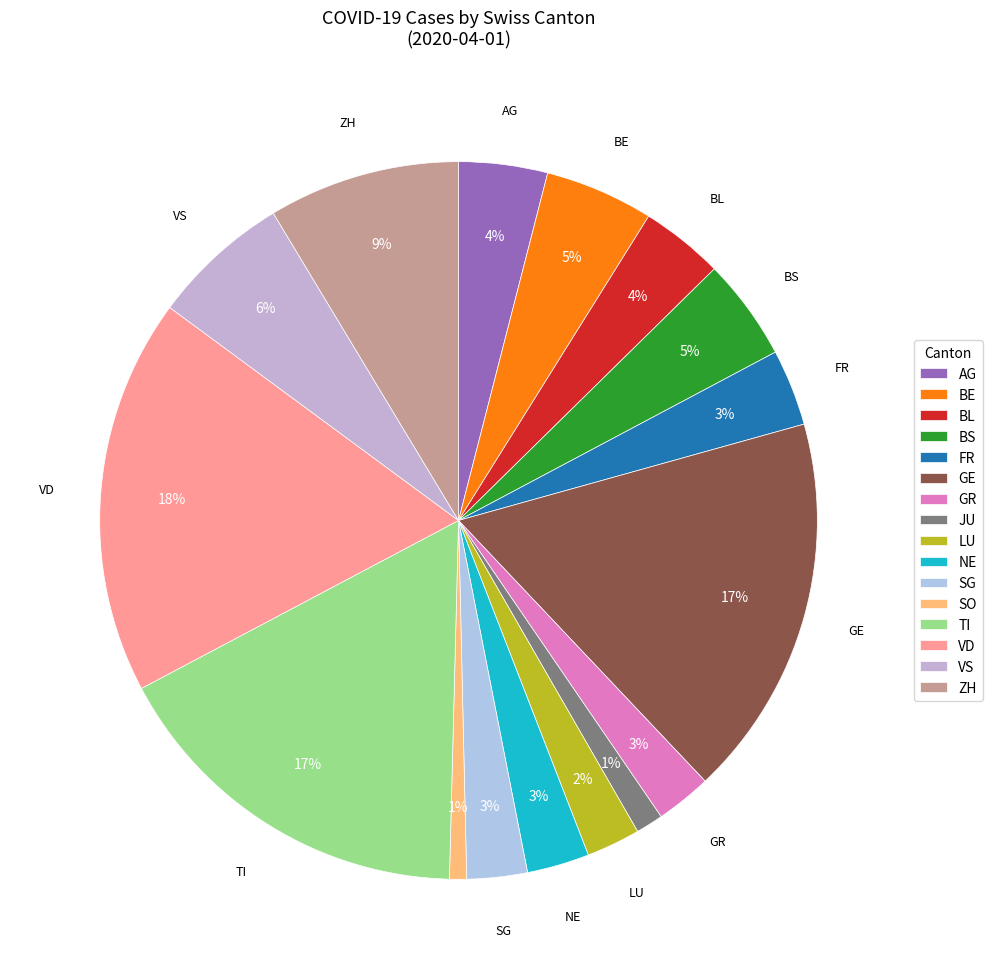

Rank the categories by value from highest to lowest.

VD, GE, TI, ZH, VS, BE, BS, AG, BL, FR, NE, SG, GR, LU, JU, SO